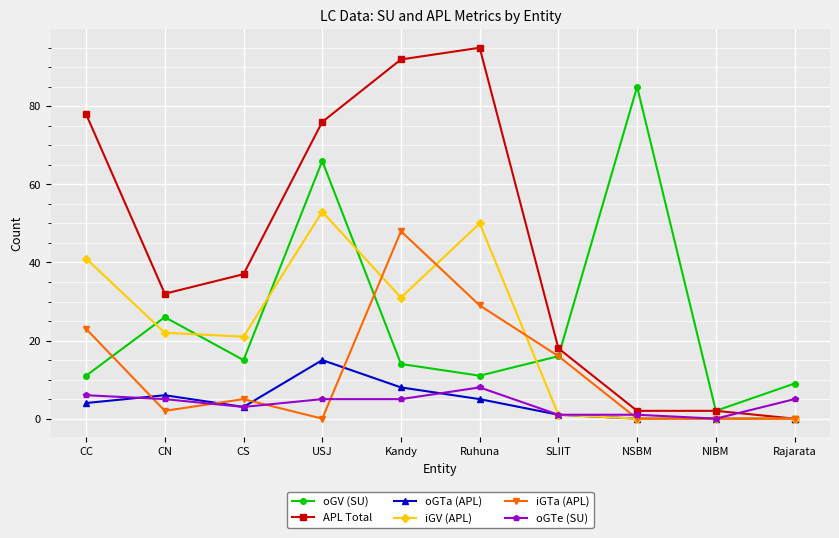

At how many categories does at least one series exceed 34?

6